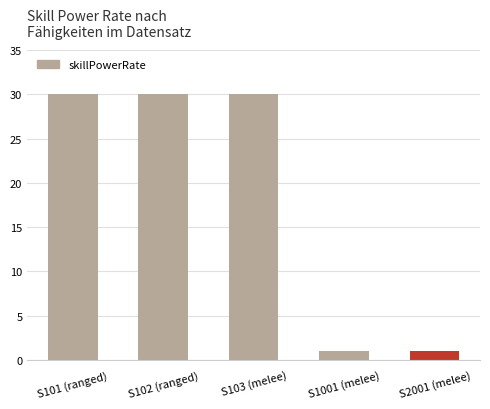

What is the greatest value displayed?

30